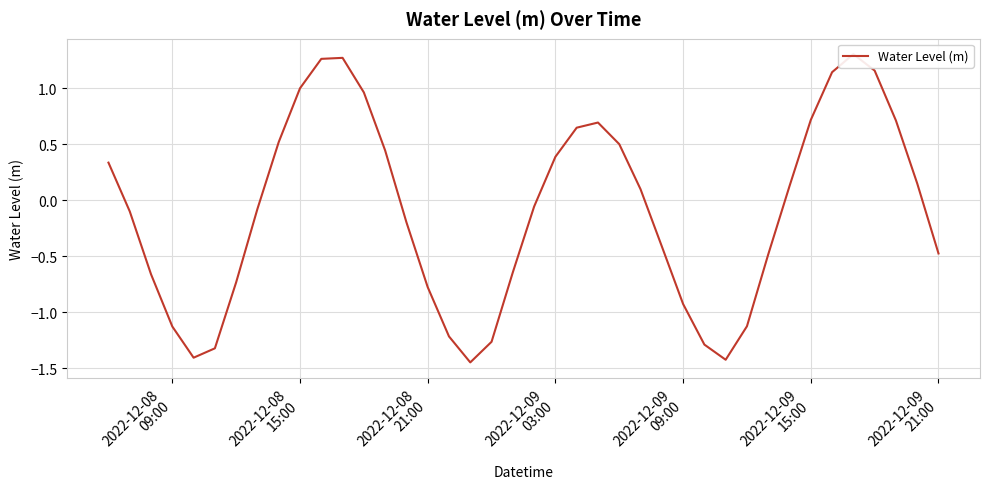

What is the difference between the maximum and minimum values?

2.8